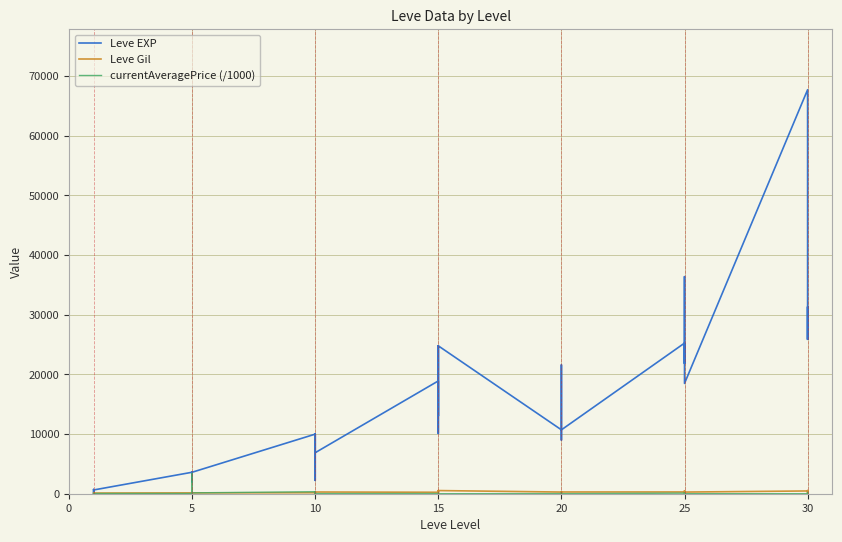

Reading left to right, transcribe all the data shown in this chart.

Leve EXP: 630.0	1.0	450.0	720.0	630.0	630.0	3600.0	2230.0	3040.0	3600.0	1980.0	3600.0	9990.0	7880.0	7880.0	2230.0	9990.0	6880.0	18910.0	13040.0	24790.0	10100.0	13040.0	24790.0	10710.0	12960.0	18290.0	21600.0	8990.0	10710.0	25250.0	25250.0	21830.0	25250.0	36390.0	18490.0	67730.0	25900.0	31330.0	25900.0
Leve Gil: 113.0	116.0	112.0	112.0	113.0	112.0	139.0	170.0	169.0	139.0	140.0	139.0	168.0	288.0	250.0	168.0	293.0	288.0	245.0	173.0	529.0	223.0	173.0	529.0	280.0	166.0	192.0	290.0	105.0	292.0	296.0	252.0	268.0	298.0	485.0	277.0	463.0	532.0	151.0	355.0
currentAveragePrice (/1000): 2.9	4.1	0.0	30.0	0.0	37.5	37.5	2.0	91.8	2086.3	3405.4	147.0	334.7	60.0	0.0	125.0	0.0	20.0	32.0	23.8	104.3	15.3	32.8	0.0	22.5	0.0	171.2	0.0	23.8	7.2	97.3	55.0	0.0	86.2	43.8	7.2	0.0	225.0	18.0	22.2